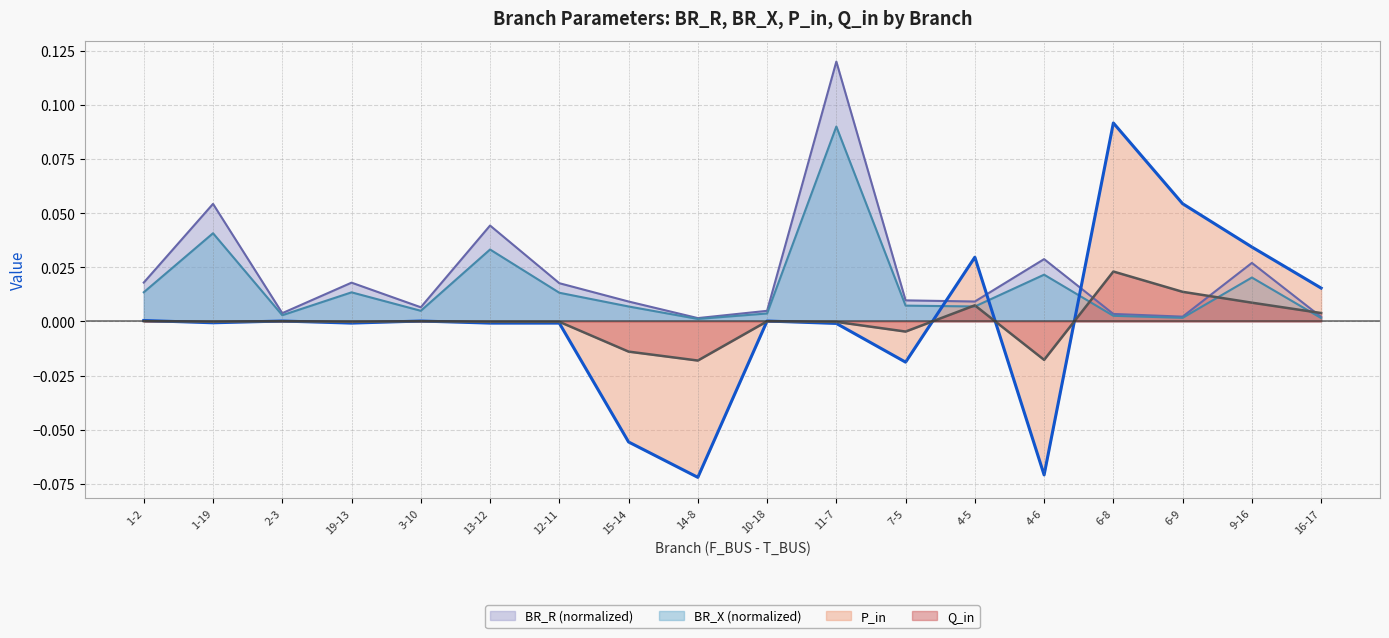

The BR_X series shows 0.0 at 13-12. True or false?

True